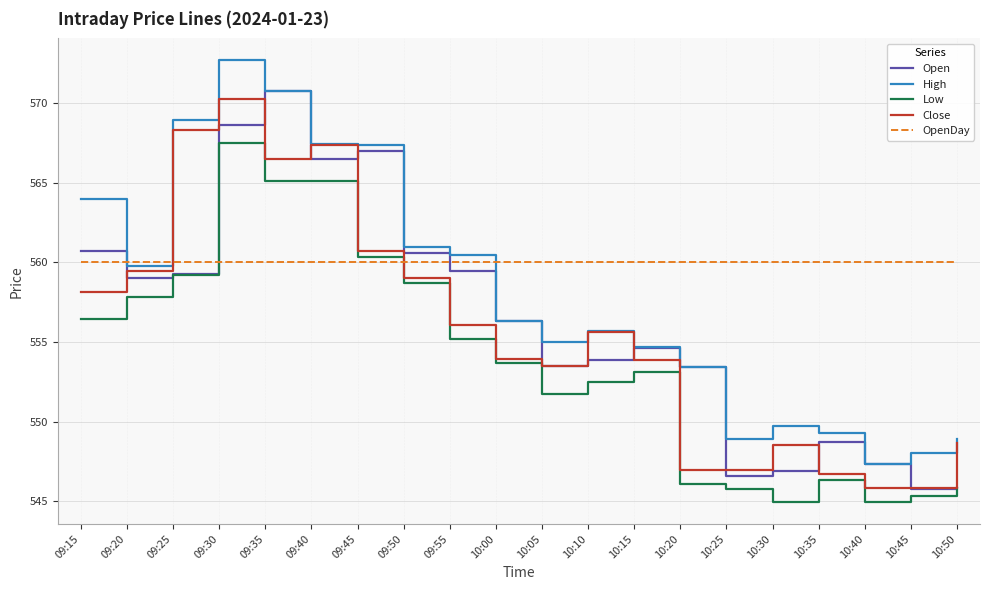

At which label does Low first exceed 553?

09:15